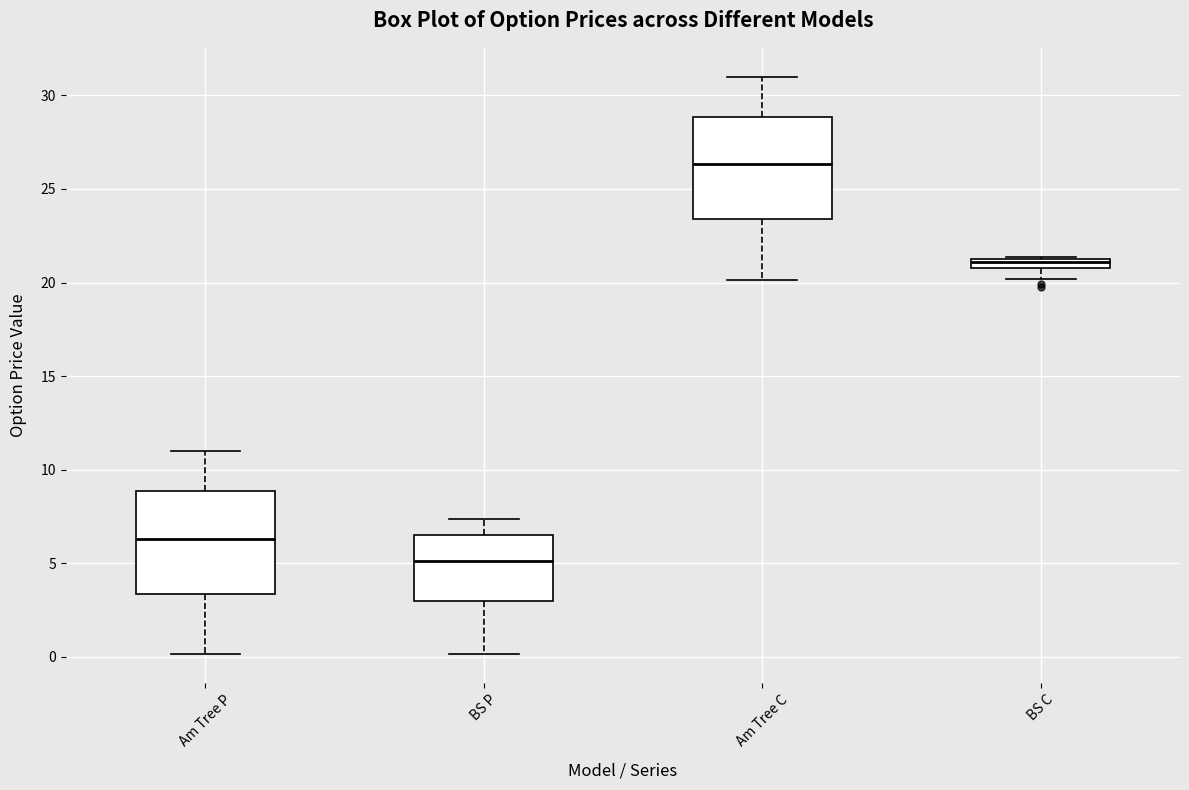

Which box's median line is the highest?

Am Tree C